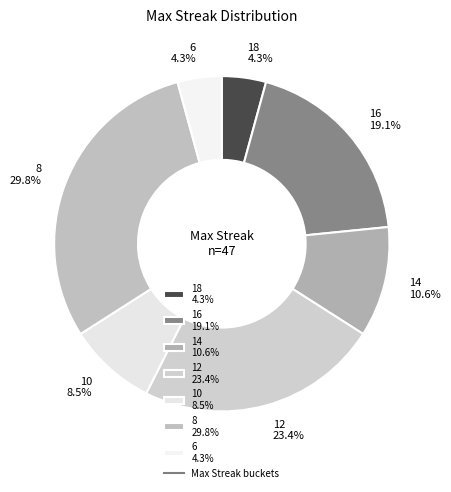

What is the total percentage of 10 and 6?

12.8%